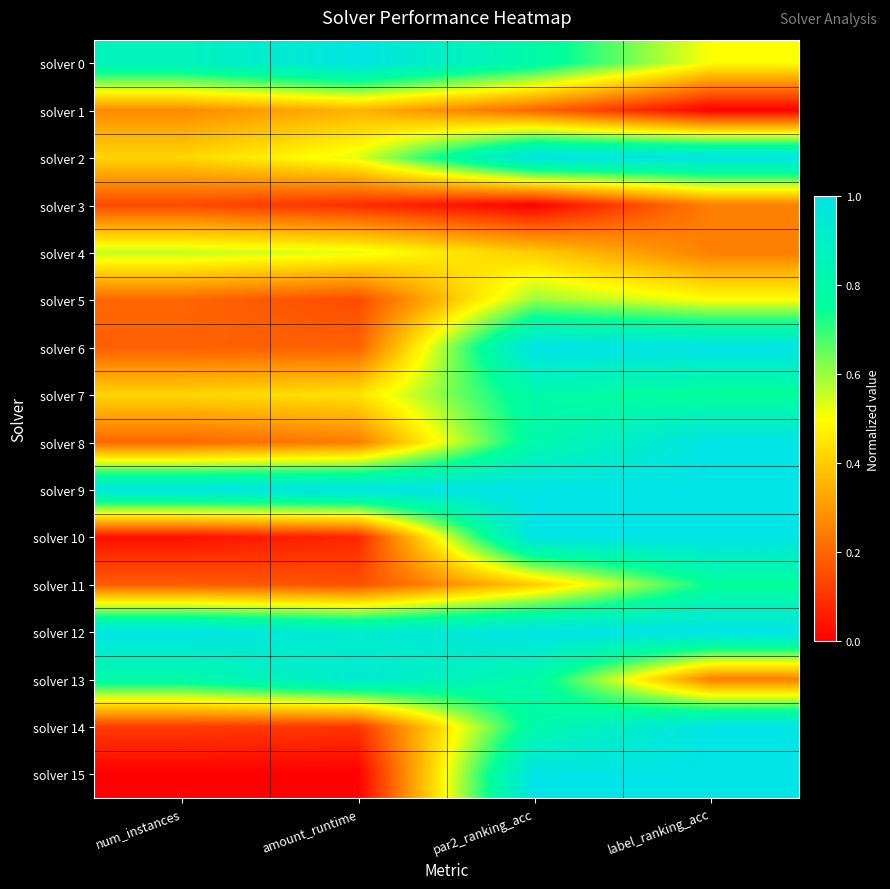

What is the total value across all series at par2_ranking_acc?

11.6